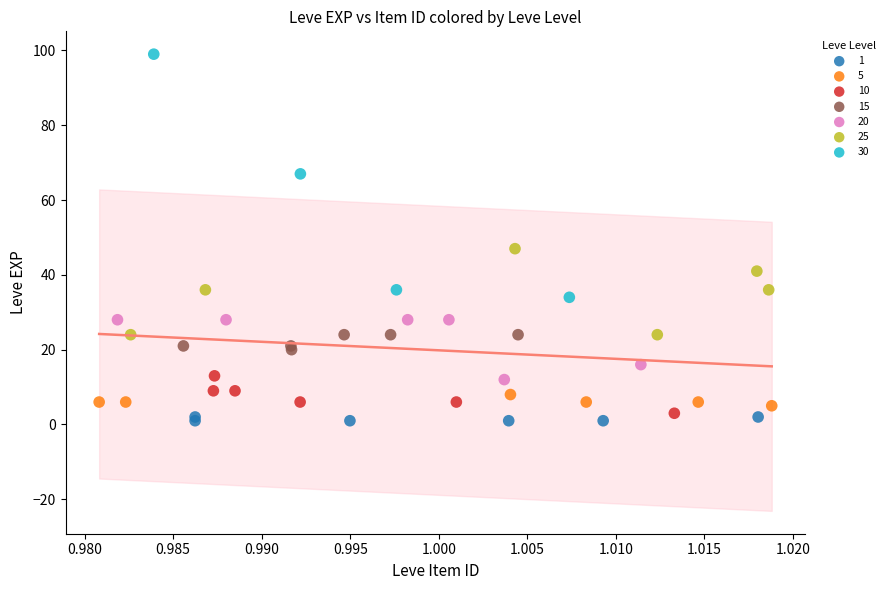

Which series contains the lowest Y value?

1